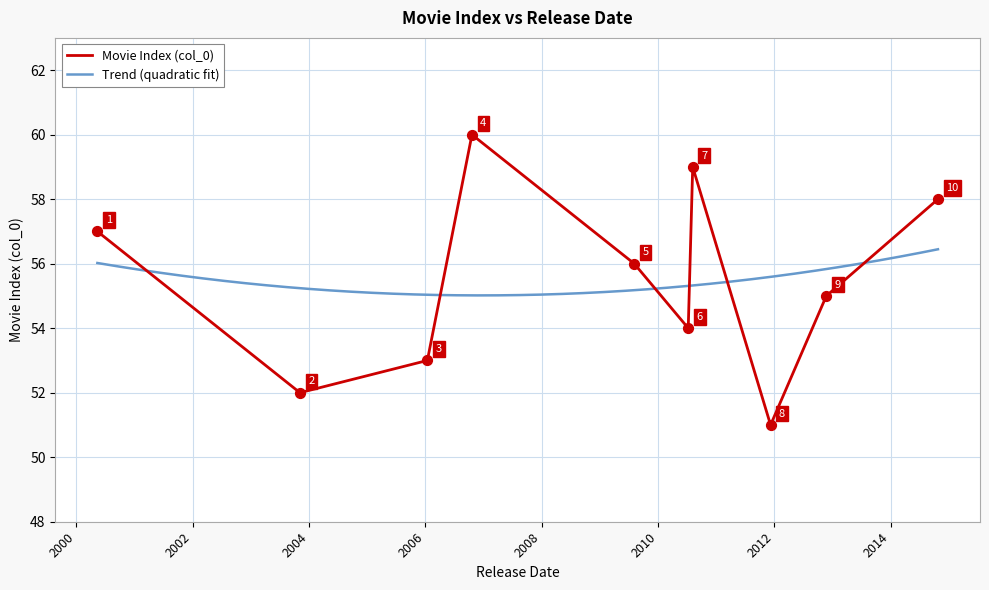

What is the change in value from 2003-11-05 to 2010-08-06?

+7